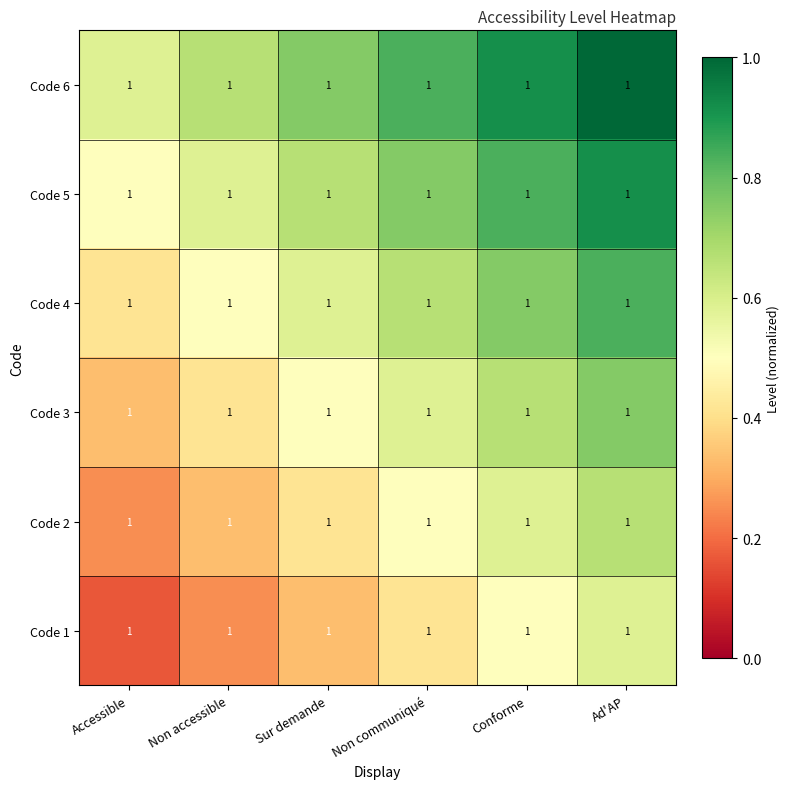

Reading right to left, extract all data points from this chart.

Code 1: Ad'AP=1.0	Conforme=1.0	Non communiqué=1.0	Sur demande=1.0	Non accessible=1.0	Accessible=1.0
Code 2: Ad'AP=1.0	Conforme=1.0	Non communiqué=1.0	Sur demande=1.0	Non accessible=1.0	Accessible=1.0
Code 3: Ad'AP=1.0	Conforme=1.0	Non communiqué=1.0	Sur demande=1.0	Non accessible=1.0	Accessible=1.0
Code 4: Ad'AP=1.0	Conforme=1.0	Non communiqué=1.0	Sur demande=1.0	Non accessible=1.0	Accessible=1.0
Code 5: Ad'AP=1.0	Conforme=1.0	Non communiqué=1.0	Sur demande=1.0	Non accessible=1.0	Accessible=1.0
Code 6: Ad'AP=1.0	Conforme=1.0	Non communiqué=1.0	Sur demande=1.0	Non accessible=1.0	Accessible=1.0